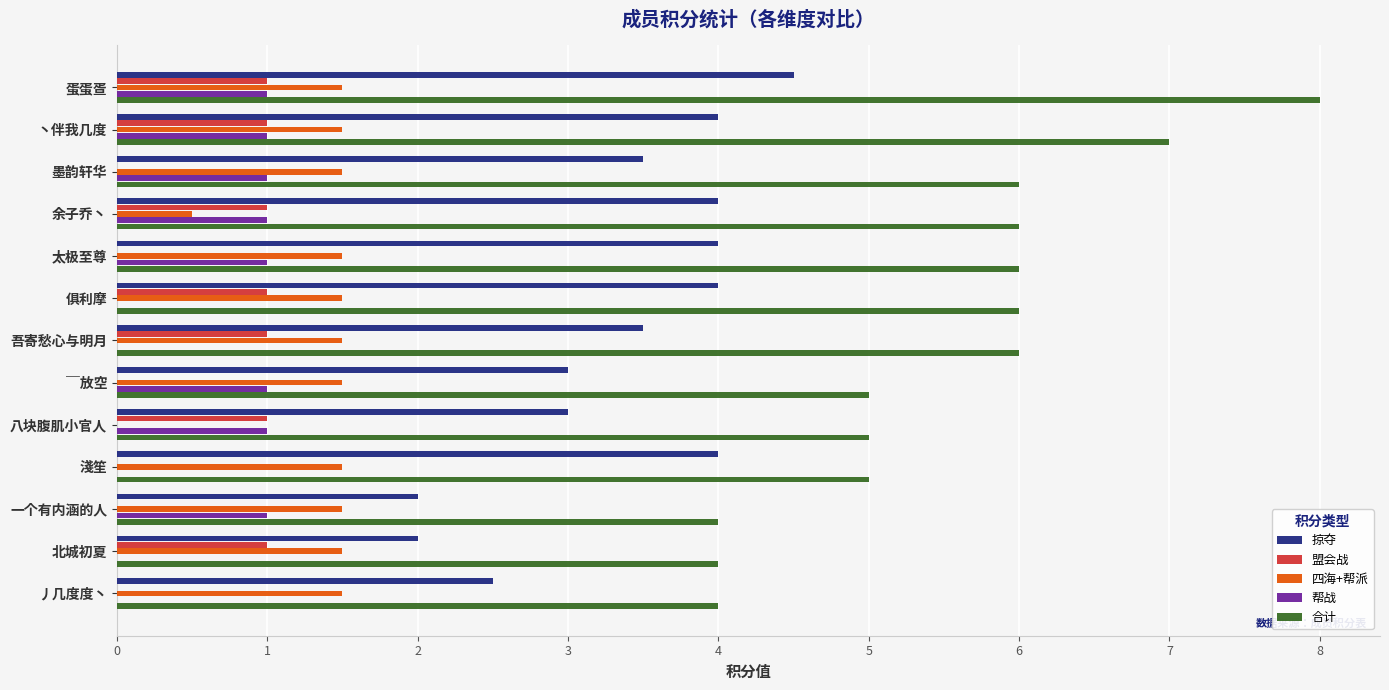

What is the average value of the 合计 series?

5.5